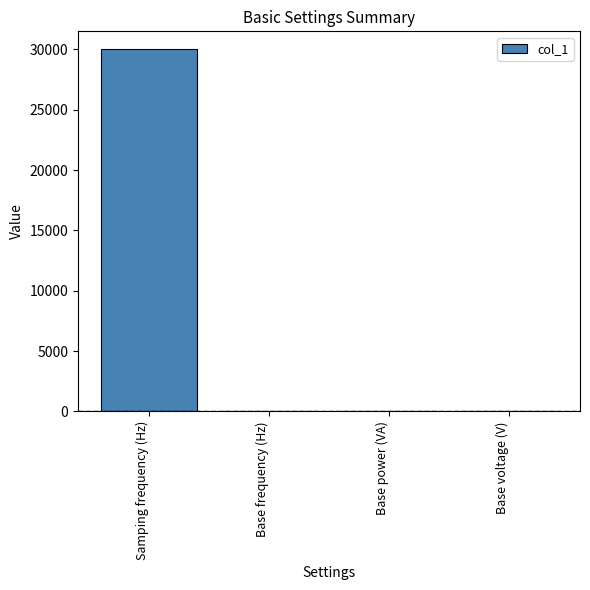

Which category has the highest value across all series?

Samping frequency (Hz)